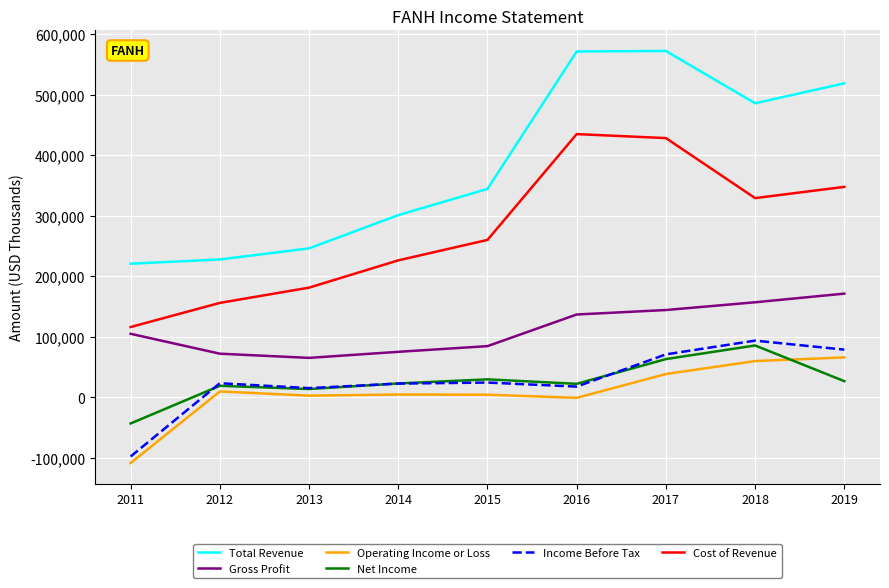

The Operating Income or Loss series shows 9400 at 2012. True or false?

True